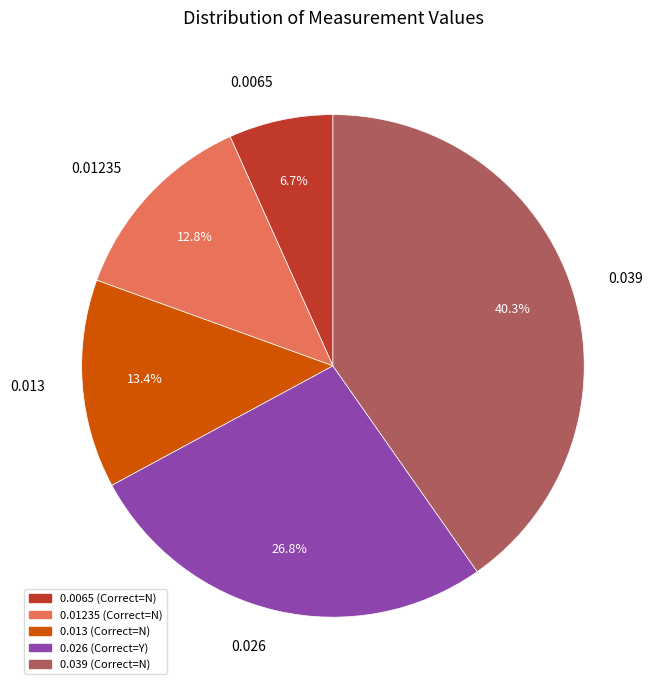

What portion of the pie excludes 0.013?

86.6%